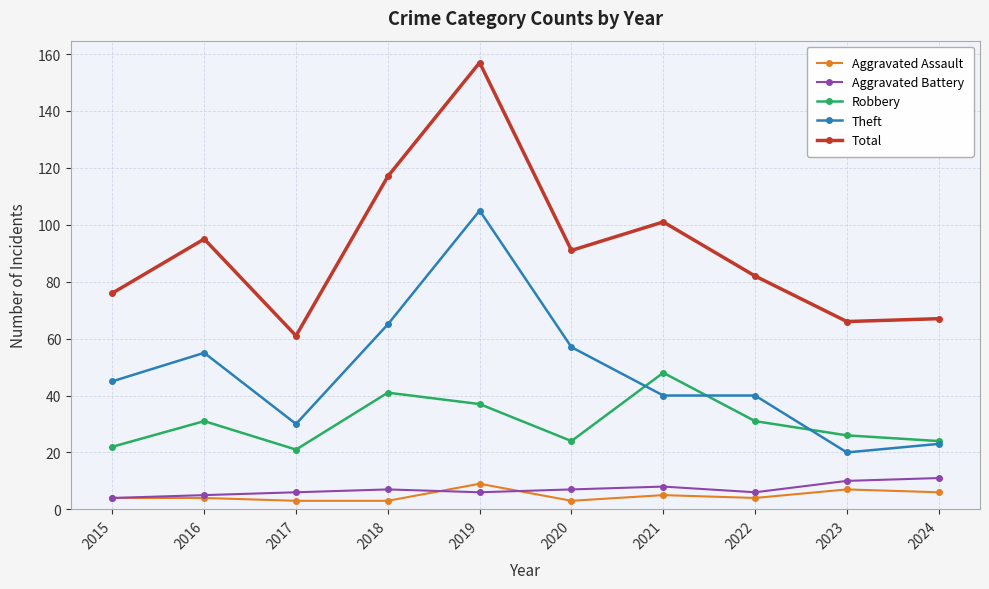

List the series in order of their peak value, lowest first.

Aggravated Assault, Aggravated Battery, Robbery, Theft, Total